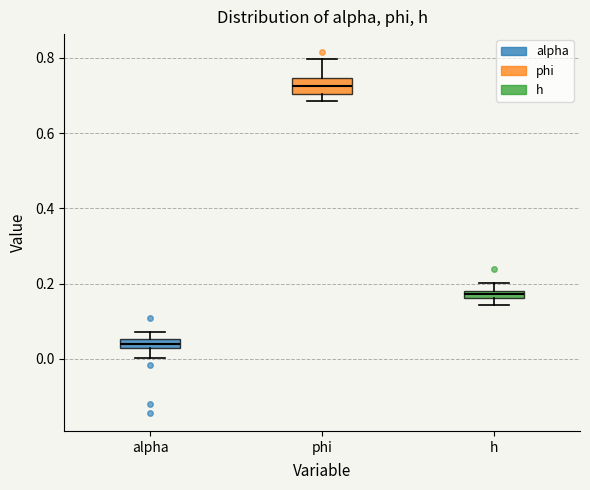

Where is the lower edge of the box for alpha on the y-axis? The values are not printed on the chart, so give them approximately, as read against the axis.

0.02